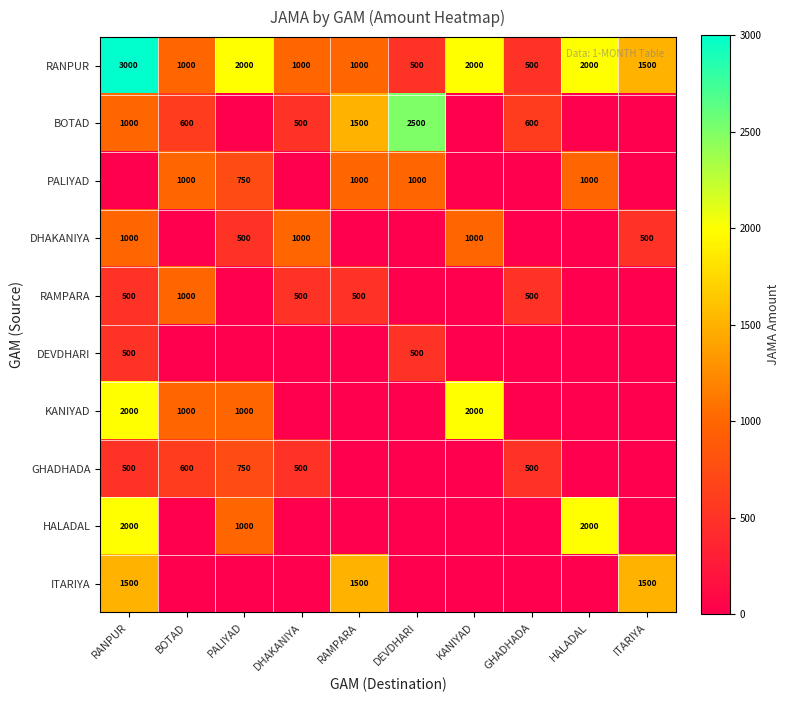

What is the difference between the highest and lowest values at RAMPARA?

1500